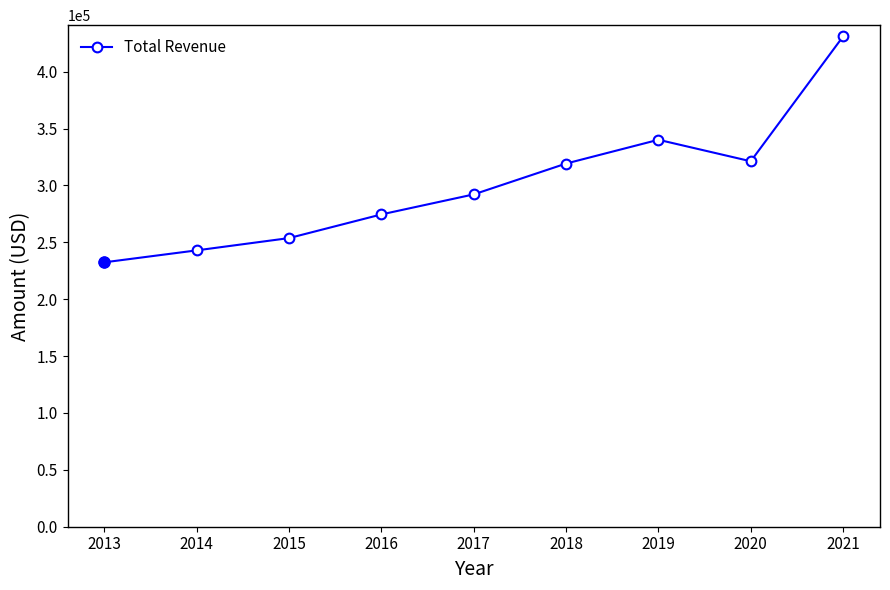

What value does the data have at 2016?

274500